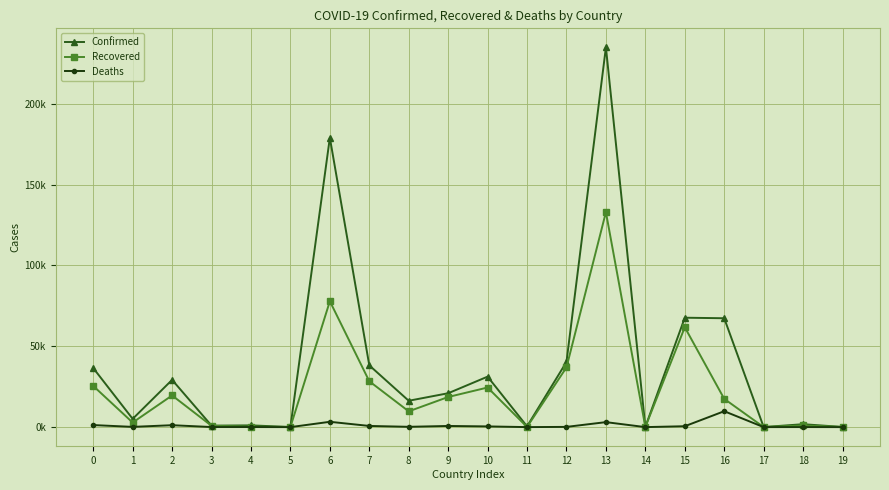

Rank the categories by Confirmed value from lowest to highest.

17, 5, 19, 14, 11, 3, 4, 18, 1, 8, 9, 2, 10, 0, 7, 12, 16, 15, 6, 13